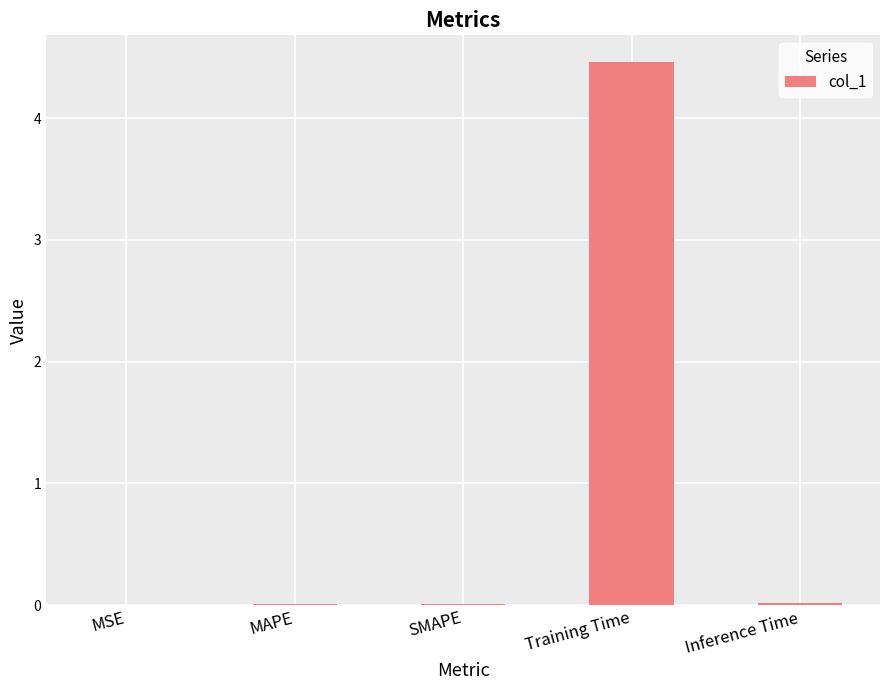

What is the sum of all values?

4.5